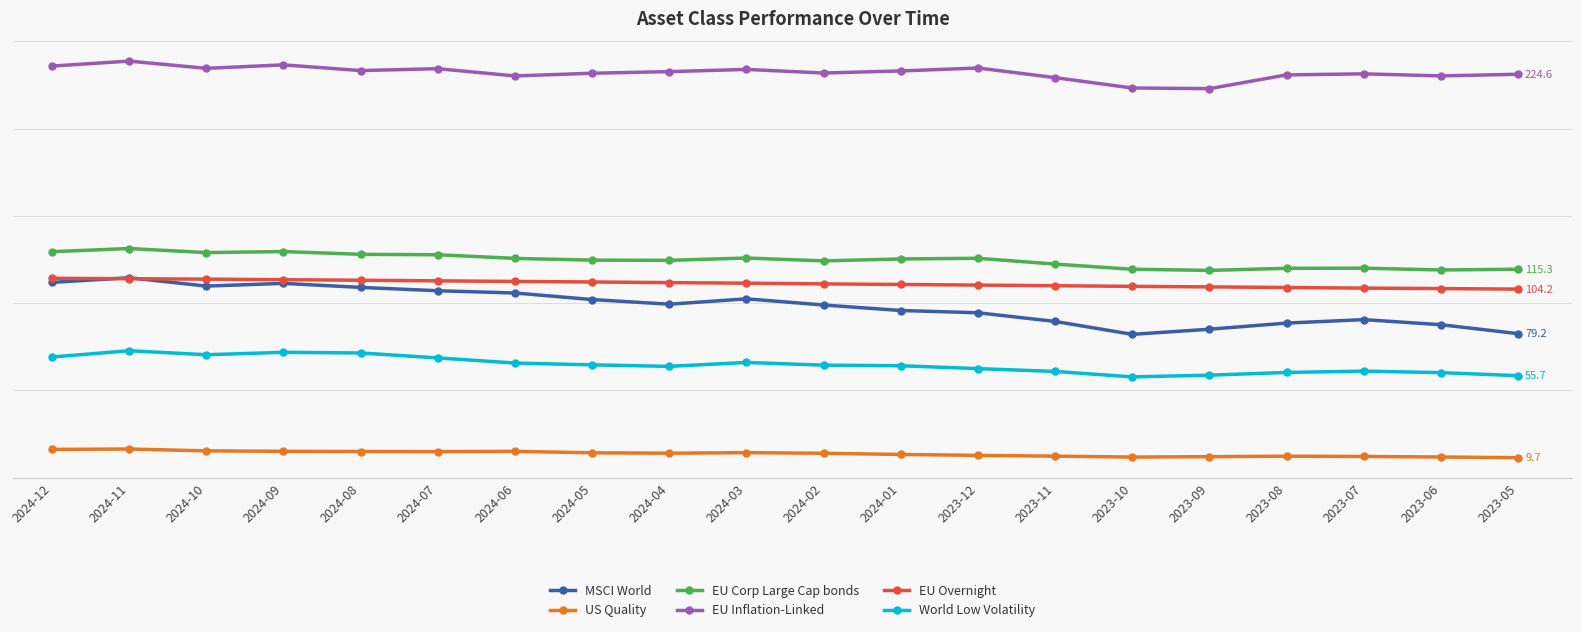

What is the label of the 19th point from the right?

2024-11